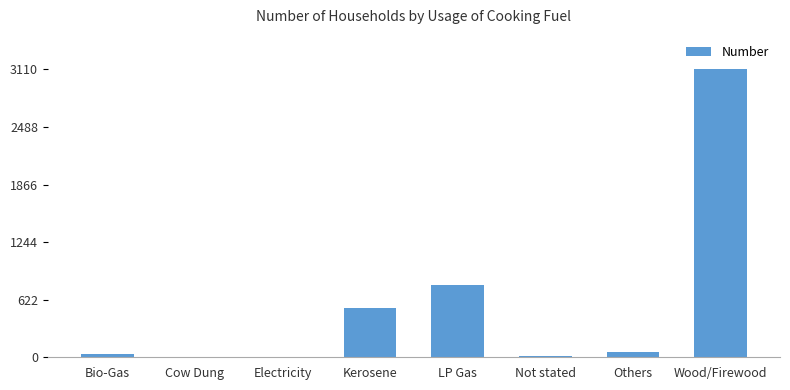

At which label is the value closest to 1555?

LP Gas